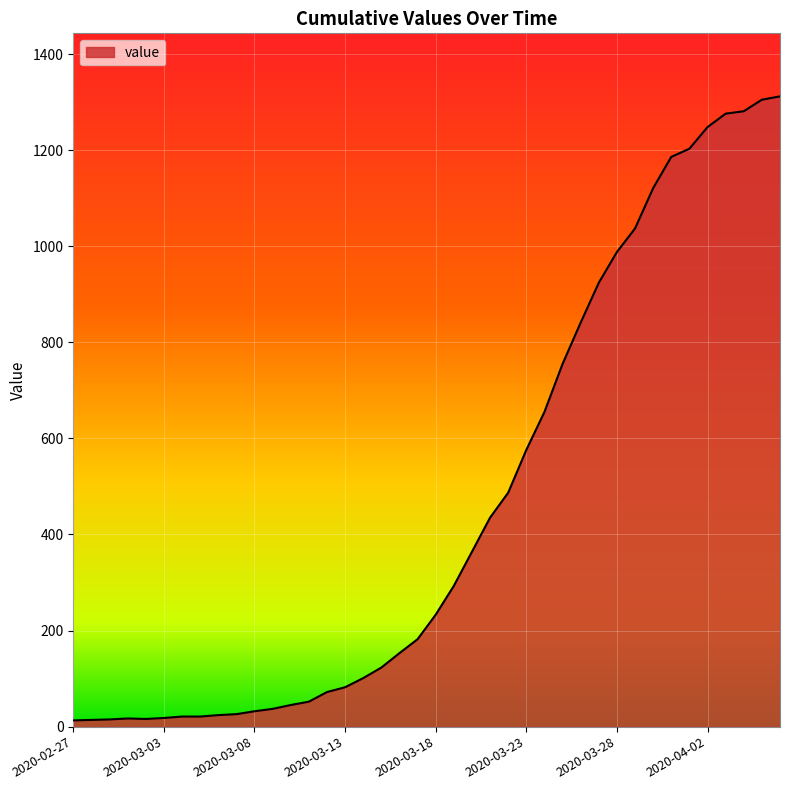

What is the difference between the maximum and minimum values?

1299